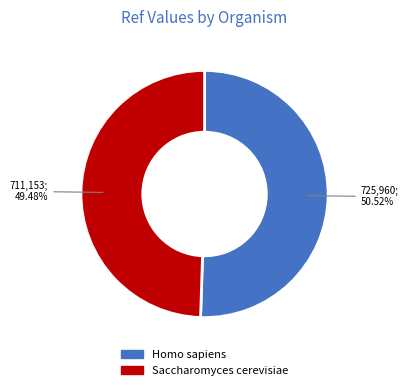

To the nearest percent, what is the difference between the largest and smallest slice percentages?

1%